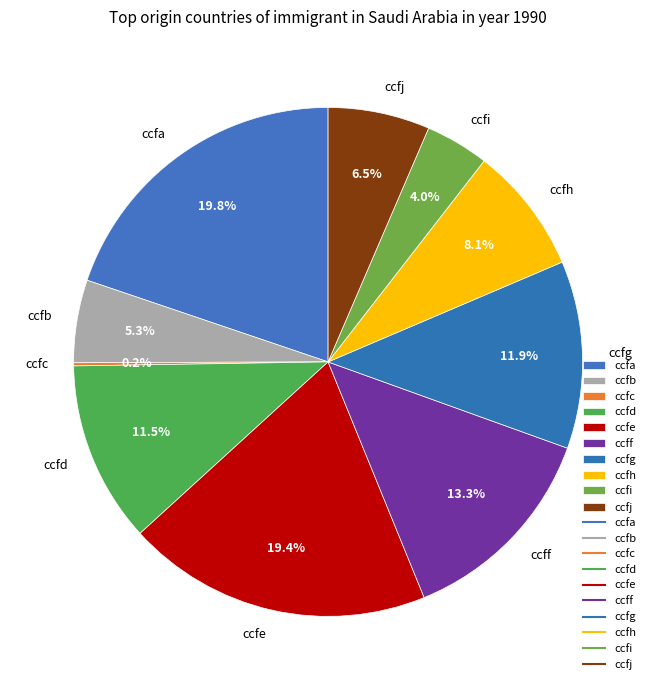

Between ccff and ccfj, which is larger?

ccff